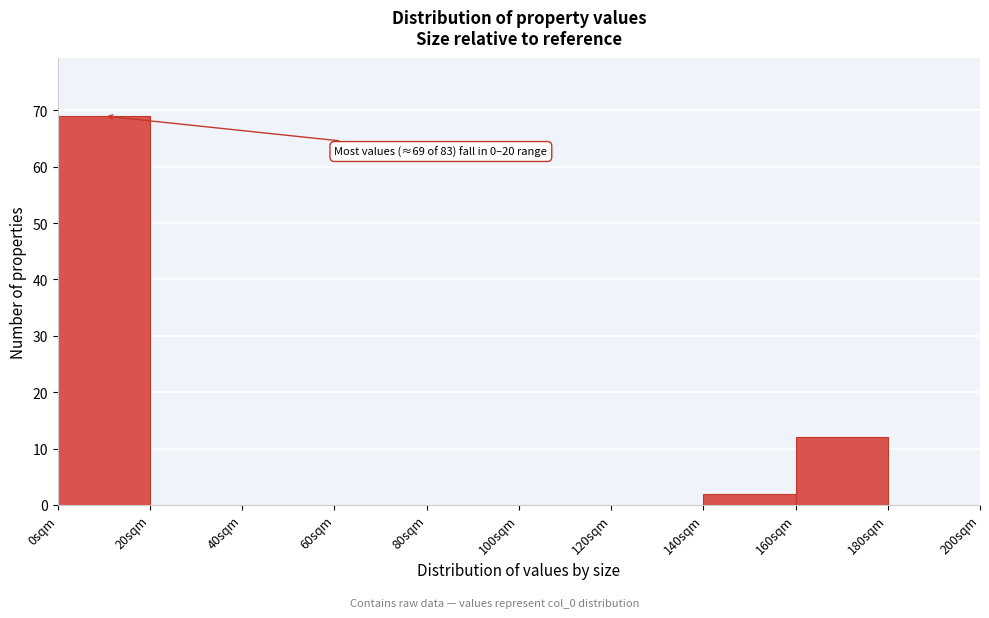

Over which range of the x-axis is the bar tallest?

0 to 20